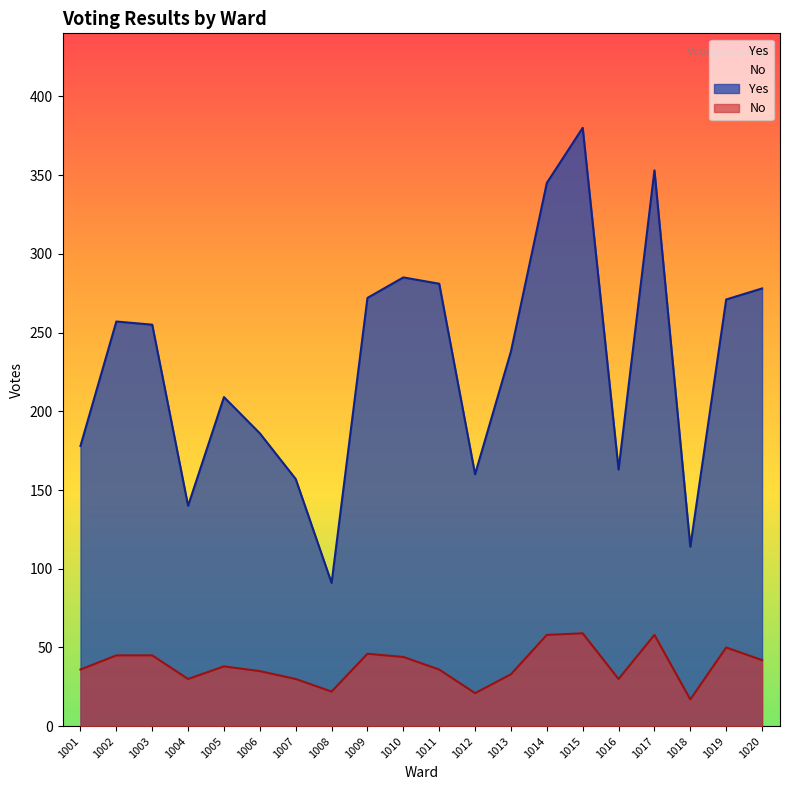

List the series in order of their peak value, highest first.

Yes, No